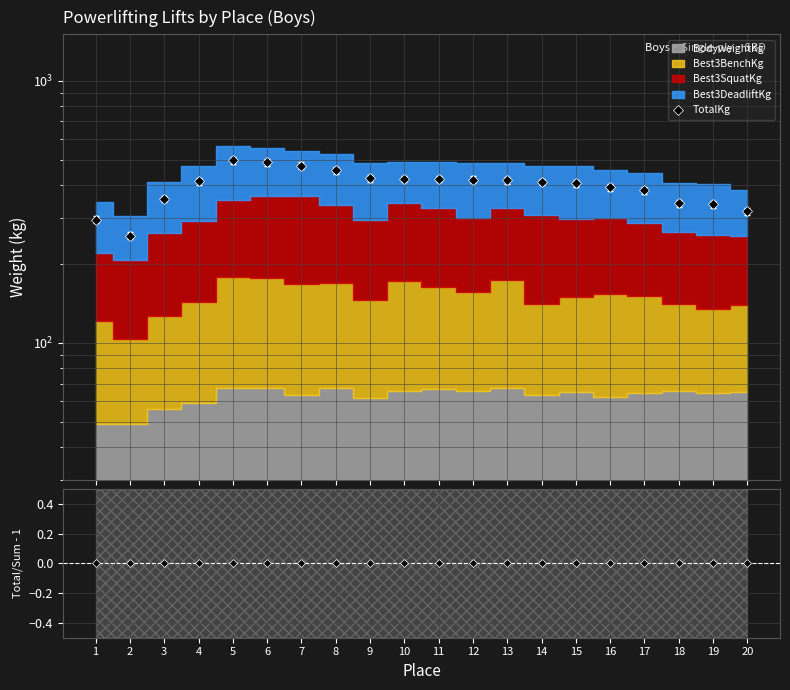

What is the total value across all series at 10?

421.8